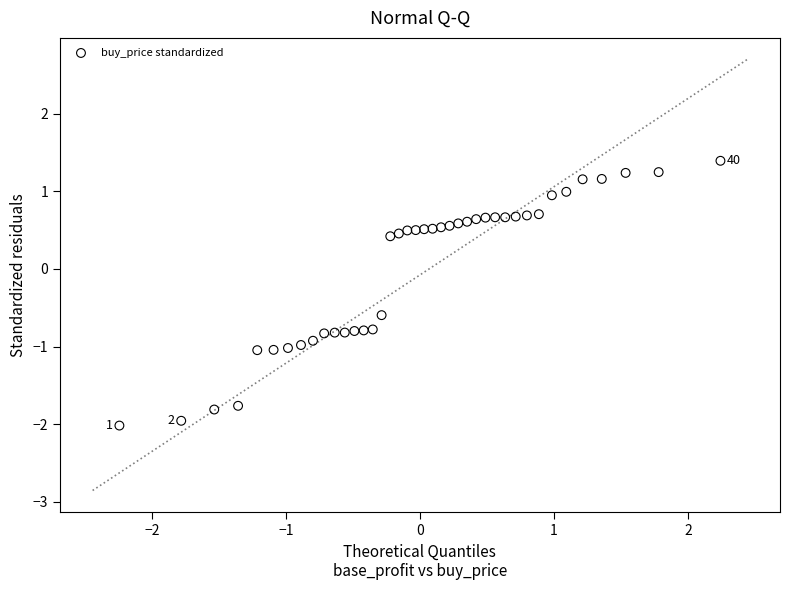

What is the range of Y values (max minus min)?

3.4